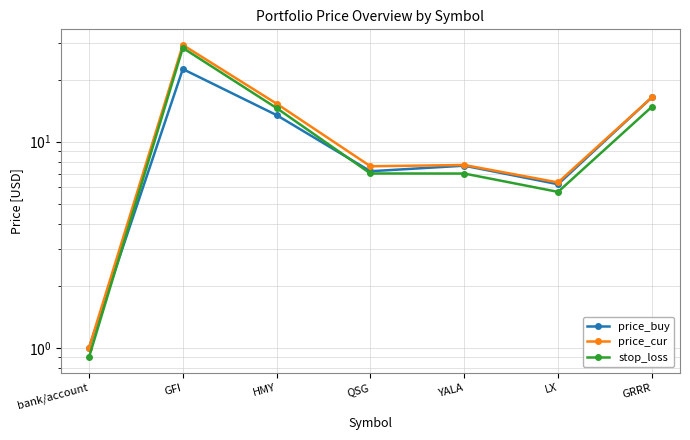

What is the label of the 4th point from the right?

QSG